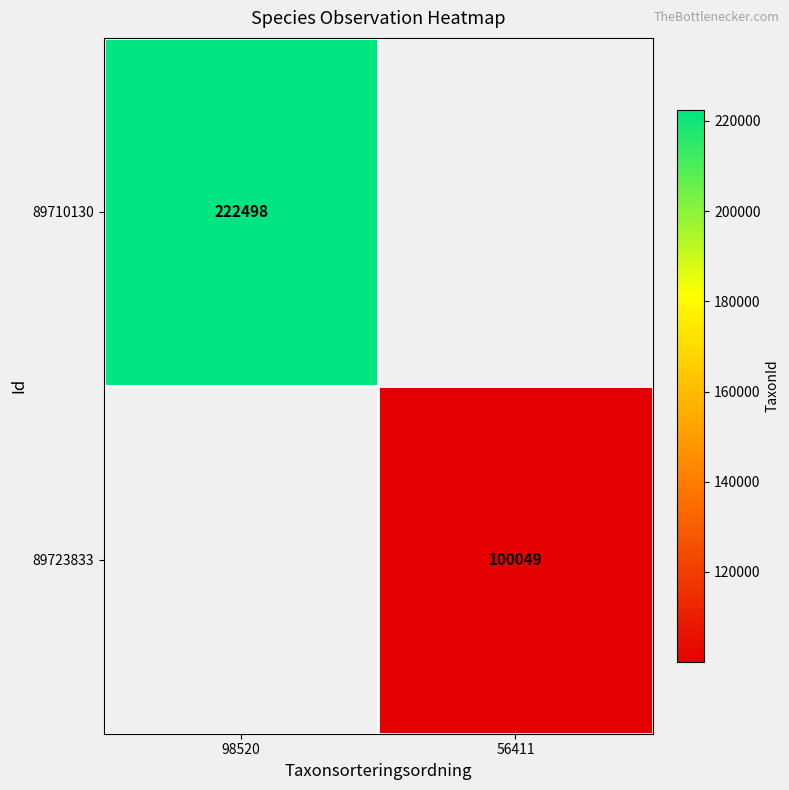

Count the number of categories in the chart.

2